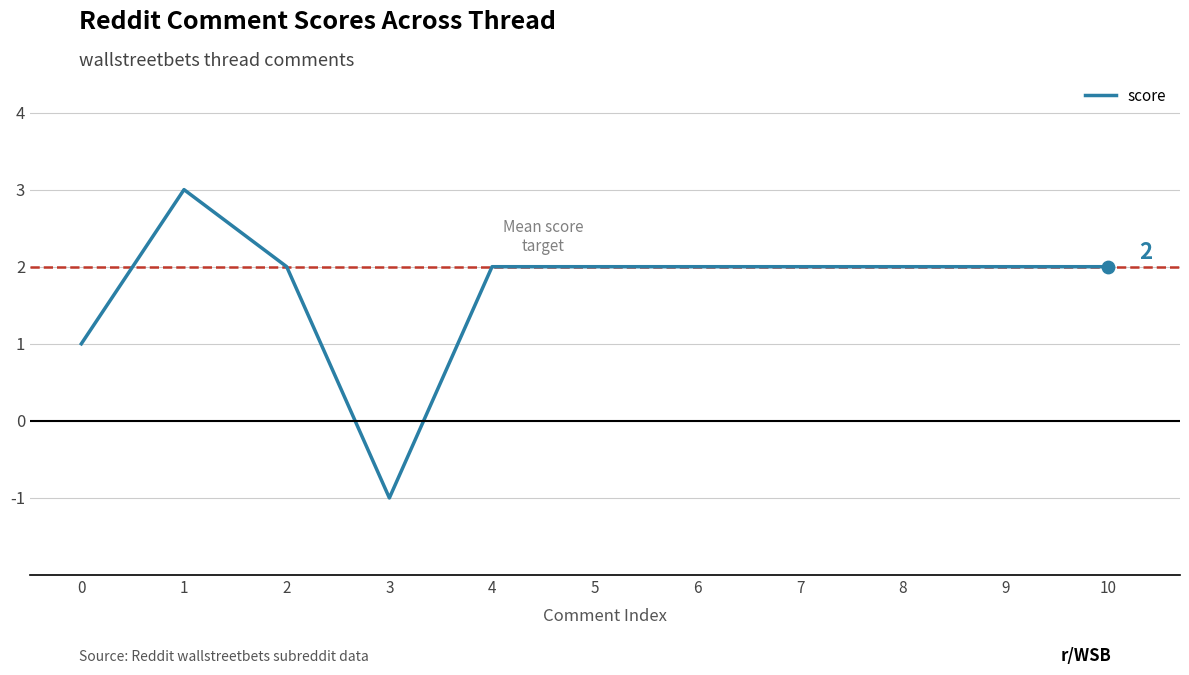

Approximately how many times larger is the value at 5 compared to 0?

2.0